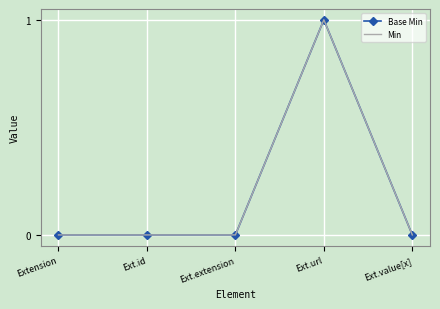

What is the difference between the Min values at Ext.url and Ext.extension?

1